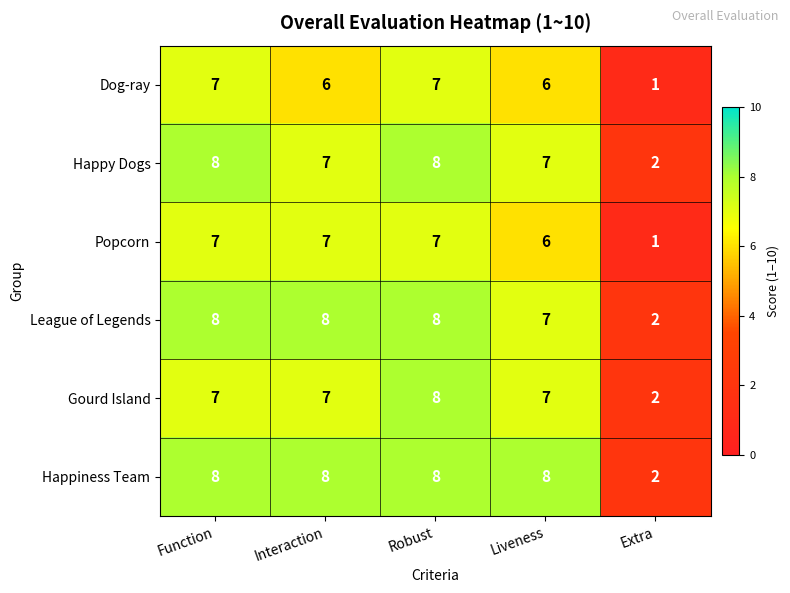

Where does the Happy Dogs series first go above 7?

Function